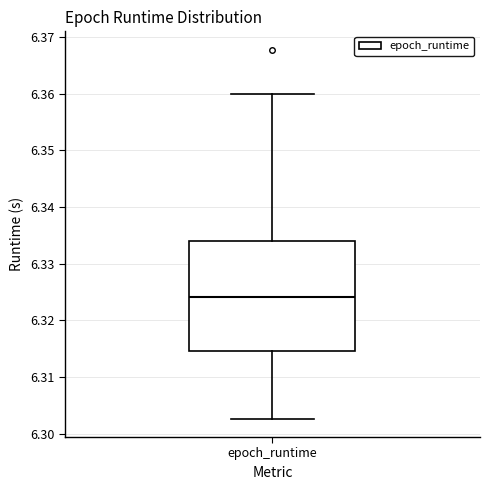

Where does the lower whisker of the box for epoch_runtime end on the y-axis? The values are not printed on the chart, so give them approximately, as read against the axis.

6.303